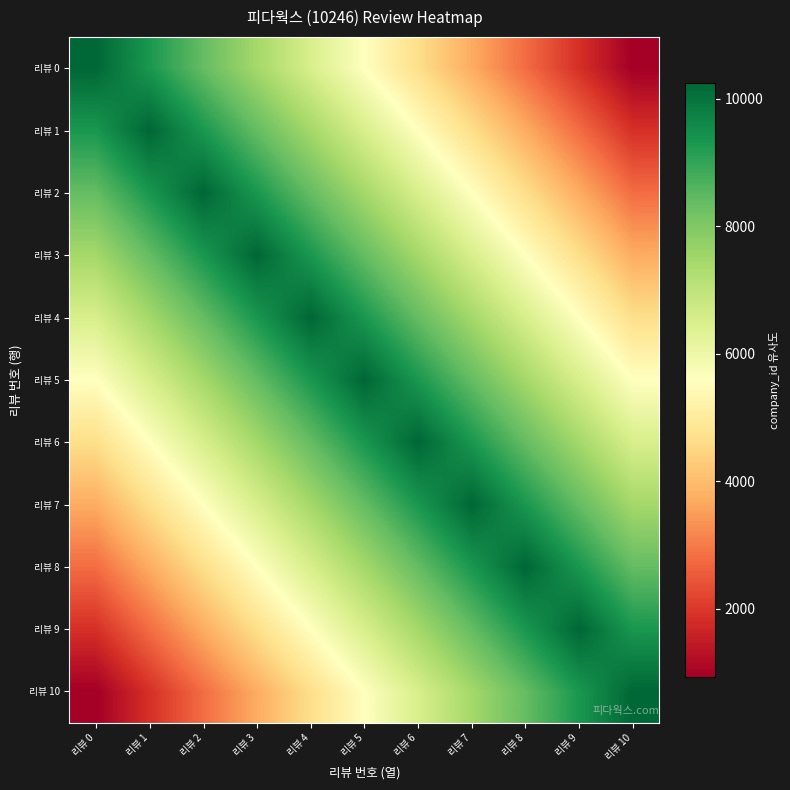

Reading left to right, list all the values displayed in this chart.

리뷰 0: 리뷰 0=10246.0	리뷰 1=9314.5	리뷰 2=8383.1	리뷰 3=7451.6	리뷰 4=6520.2	리뷰 5=5588.7	리뷰 6=4657.3	리뷰 7=3725.8	리뷰 8=2794.4	리뷰 9=1862.9	리뷰 10=931.5
리뷰 1: 리뷰 0=9314.5	리뷰 1=10246.0	리뷰 2=9314.5	리뷰 3=8383.1	리뷰 4=7451.6	리뷰 5=6520.2	리뷰 6=5588.7	리뷰 7=4657.3	리뷰 8=3725.8	리뷰 9=2794.4	리뷰 10=1862.9
리뷰 2: 리뷰 0=8383.1	리뷰 1=9314.5	리뷰 2=10246.0	리뷰 3=9314.5	리뷰 4=8383.1	리뷰 5=7451.6	리뷰 6=6520.2	리뷰 7=5588.7	리뷰 8=4657.3	리뷰 9=3725.8	리뷰 10=2794.4
리뷰 3: 리뷰 0=7451.6	리뷰 1=8383.1	리뷰 2=9314.5	리뷰 3=10246.0	리뷰 4=9314.5	리뷰 5=8383.1	리뷰 6=7451.6	리뷰 7=6520.2	리뷰 8=5588.7	리뷰 9=4657.3	리뷰 10=3725.8
리뷰 4: 리뷰 0=6520.2	리뷰 1=7451.6	리뷰 2=8383.1	리뷰 3=9314.5	리뷰 4=10246.0	리뷰 5=9314.5	리뷰 6=8383.1	리뷰 7=7451.6	리뷰 8=6520.2	리뷰 9=5588.7	리뷰 10=4657.3
리뷰 5: 리뷰 0=5588.7	리뷰 1=6520.2	리뷰 2=7451.6	리뷰 3=8383.1	리뷰 4=9314.5	리뷰 5=10246.0	리뷰 6=9314.5	리뷰 7=8383.1	리뷰 8=7451.6	리뷰 9=6520.2	리뷰 10=5588.7
리뷰 6: 리뷰 0=4657.3	리뷰 1=5588.7	리뷰 2=6520.2	리뷰 3=7451.6	리뷰 4=8383.1	리뷰 5=9314.5	리뷰 6=10246.0	리뷰 7=9314.5	리뷰 8=8383.1	리뷰 9=7451.6	리뷰 10=6520.2
리뷰 7: 리뷰 0=3725.8	리뷰 1=4657.3	리뷰 2=5588.7	리뷰 3=6520.2	리뷰 4=7451.6	리뷰 5=8383.1	리뷰 6=9314.5	리뷰 7=10246.0	리뷰 8=9314.5	리뷰 9=8383.1	리뷰 10=7451.6
리뷰 8: 리뷰 0=2794.4	리뷰 1=3725.8	리뷰 2=4657.3	리뷰 3=5588.7	리뷰 4=6520.2	리뷰 5=7451.6	리뷰 6=8383.1	리뷰 7=9314.5	리뷰 8=10246.0	리뷰 9=9314.5	리뷰 10=8383.1
리뷰 9: 리뷰 0=1862.9	리뷰 1=2794.4	리뷰 2=3725.8	리뷰 3=4657.3	리뷰 4=5588.7	리뷰 5=6520.2	리뷰 6=7451.6	리뷰 7=8383.1	리뷰 8=9314.5	리뷰 9=10246.0	리뷰 10=9314.5
리뷰 10: 리뷰 0=931.5	리뷰 1=1862.9	리뷰 2=2794.4	리뷰 3=3725.8	리뷰 4=4657.3	리뷰 5=5588.7	리뷰 6=6520.2	리뷰 7=7451.6	리뷰 8=8383.1	리뷰 9=9314.5	리뷰 10=10246.0